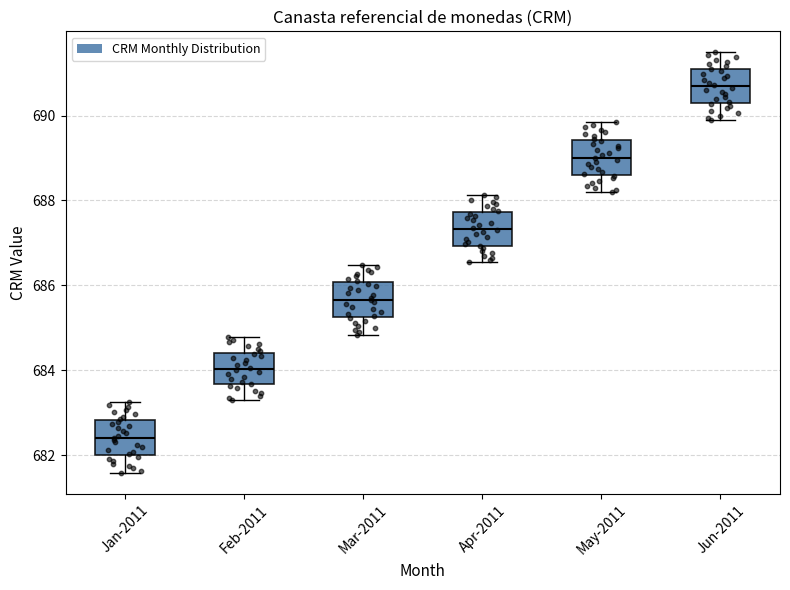

Reading left to right, read every box against the y-axis: the position of its median line, the range the box covers, and the ends of its whiskers. The values are not printed on the chart, so give them approximately, as read against the axis.

Jan-2011: median 682.4, box 682.0 to 682.8, whiskers 681.6 to 683.2
Feb-2011: median 684.0, box 683.6 to 684.4, whiskers 683.2 to 684.8
Mar-2011: median 685.6, box 685.2 to 686.0, whiskers 684.8 to 686.4
Apr-2011: median 687.4, box 687.0 to 687.8, whiskers 686.6 to 688.2
May-2011: median 689.0, box 688.6 to 689.4, whiskers 688.2 to 689.8
Jun-2011: median 690.6, box 690.2 to 691.0, whiskers 689.8 to 691.4